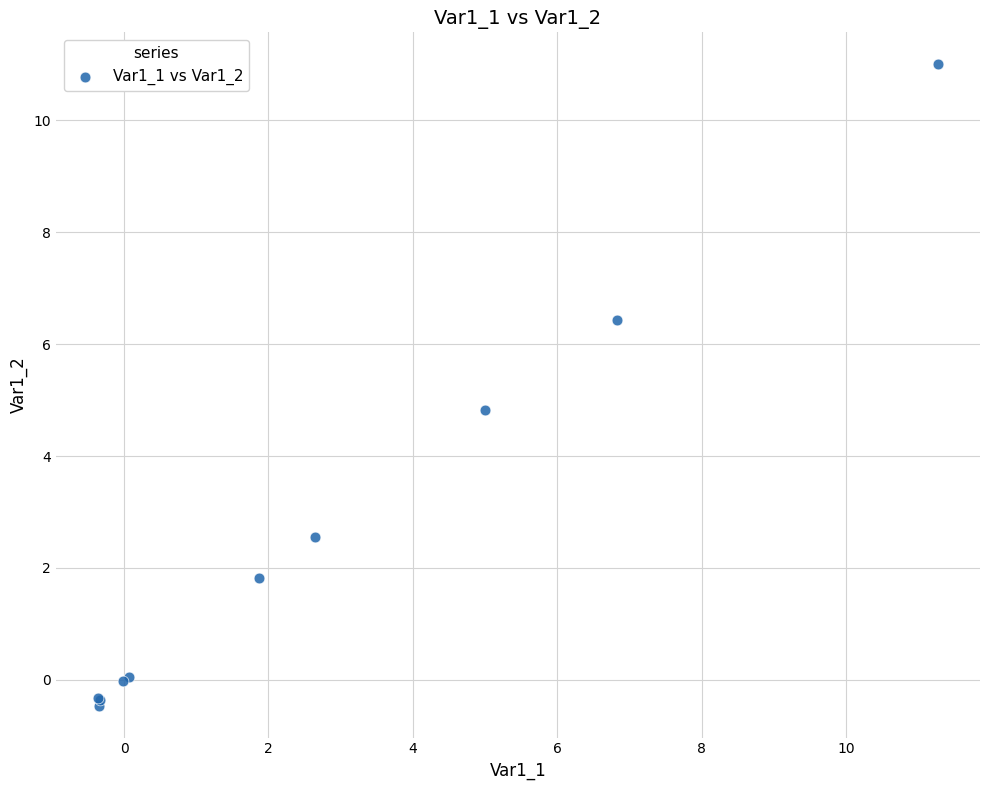

What Y value in the scatter plot is closest to 5?

4.8